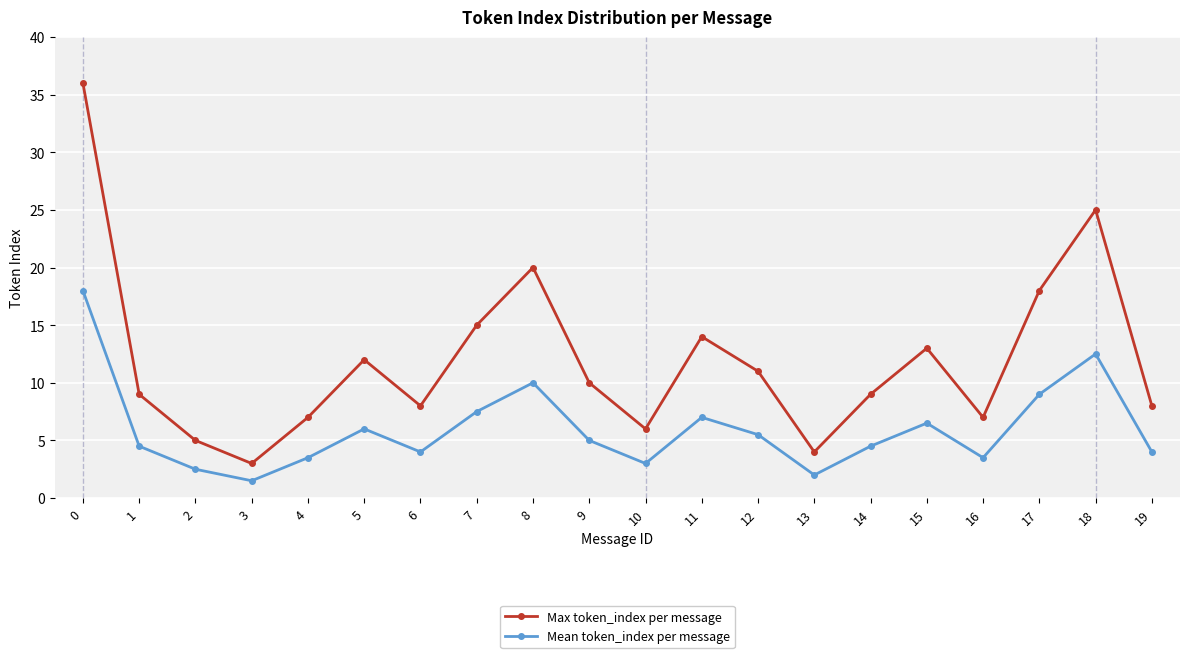

The value of Max token_index per message at 2 is 3.2. True or false?

False